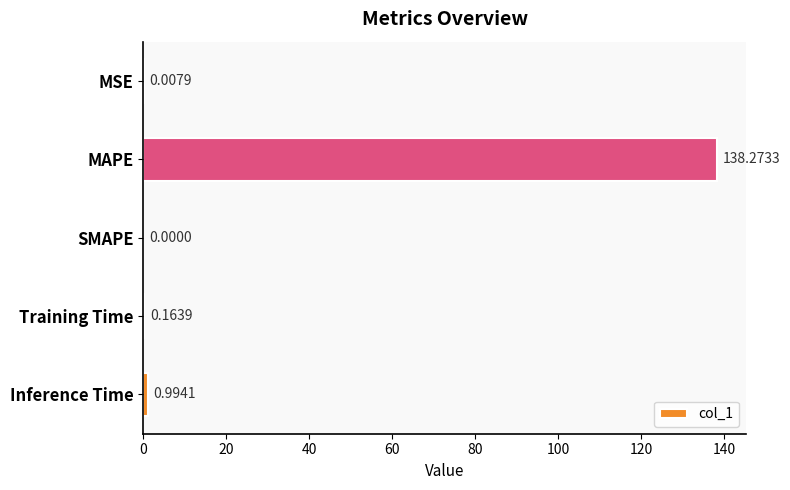

Where is the data nearest to the value 69?

Inference Time